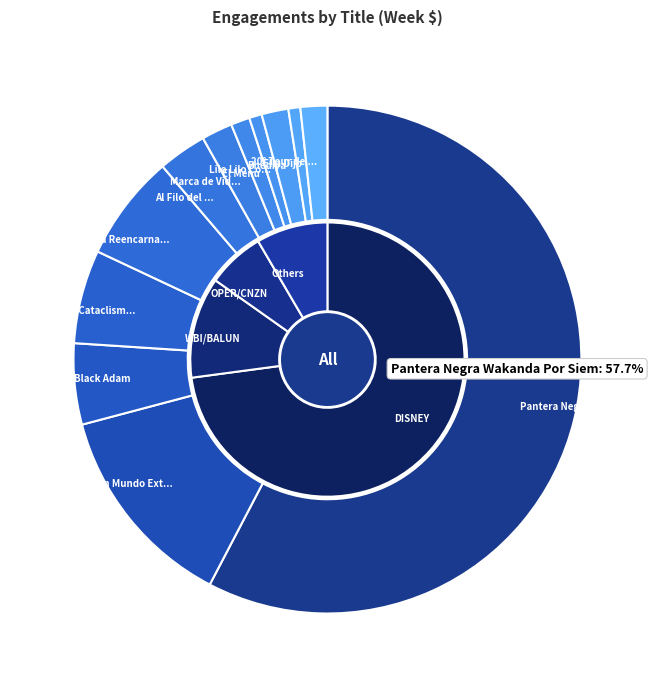

Which has a higher value, Ella Dijo or Lilo Lilo Cocodrilo?

Lilo Lilo Cocodrilo